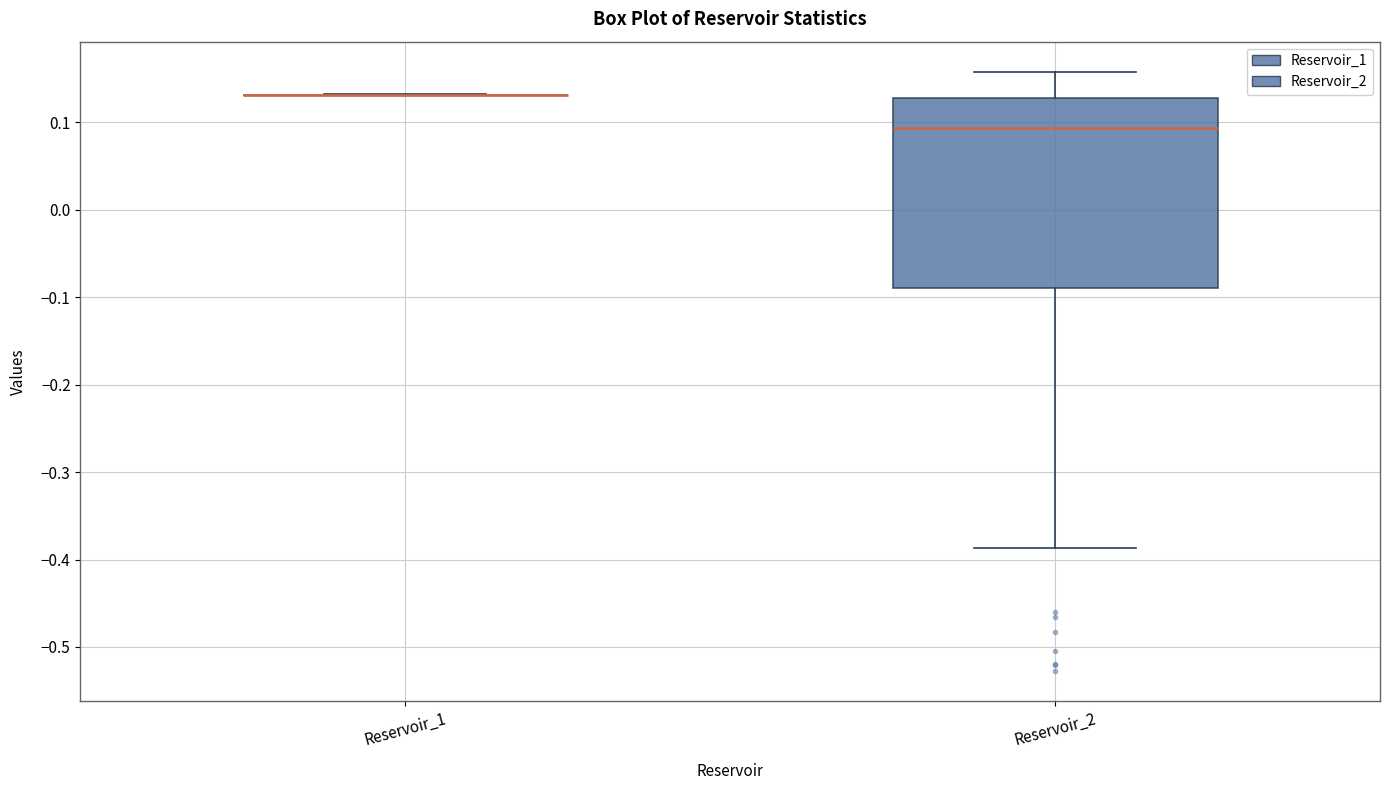

Reading left to right, transcribe this box plot: for each box, give where its median line is, the range the box spans, and where its two whiskers end, as read against the y-axis. The values are not printed on the chart, so give them approximately, as read against the axis.

Reservoir_1: box collapsed to a line at 0.13, whiskers 0.13 to 0.13
Reservoir_2: median 0.09, box -0.09 to 0.13, whiskers -0.39 to 0.16